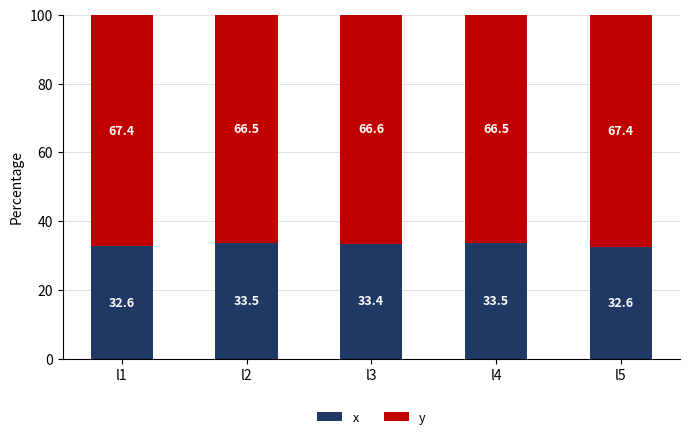

What is the sum of all x values?

165.6